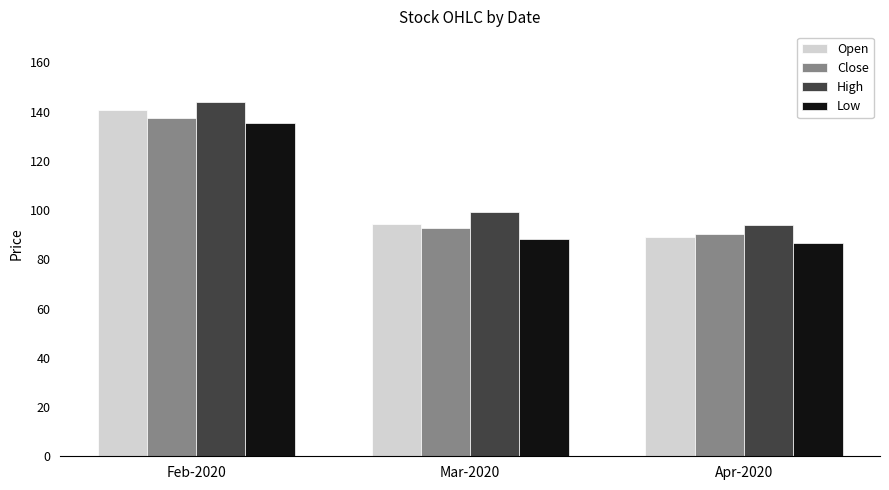

What is the label of the 3rd bar from the left?

Apr-2020